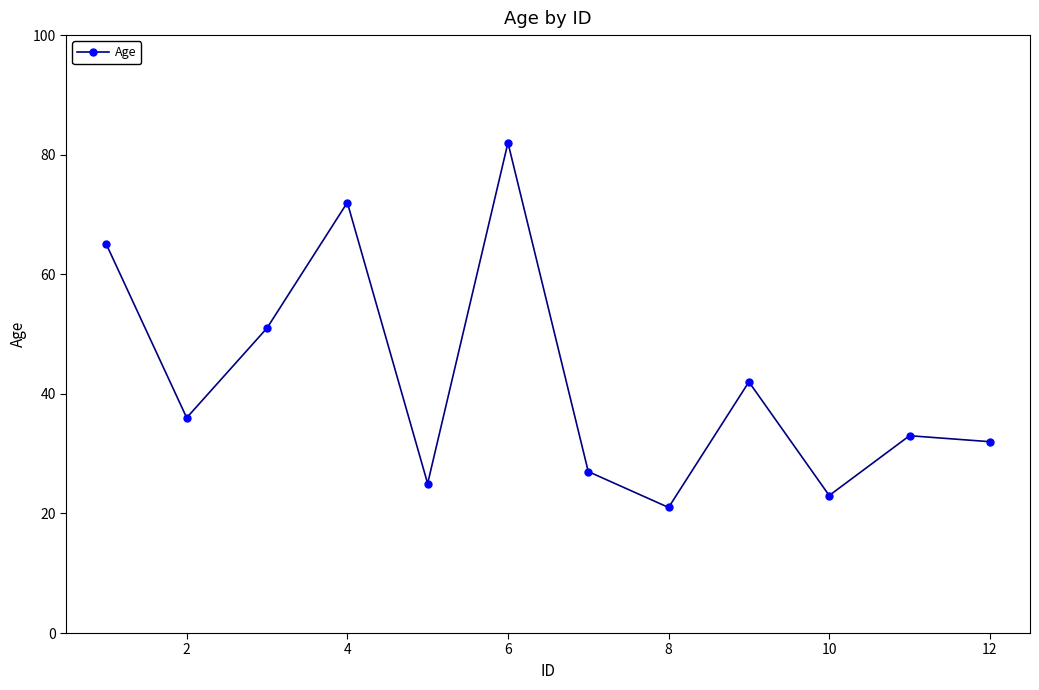

What is the difference between the maximum and second lowest values?

59